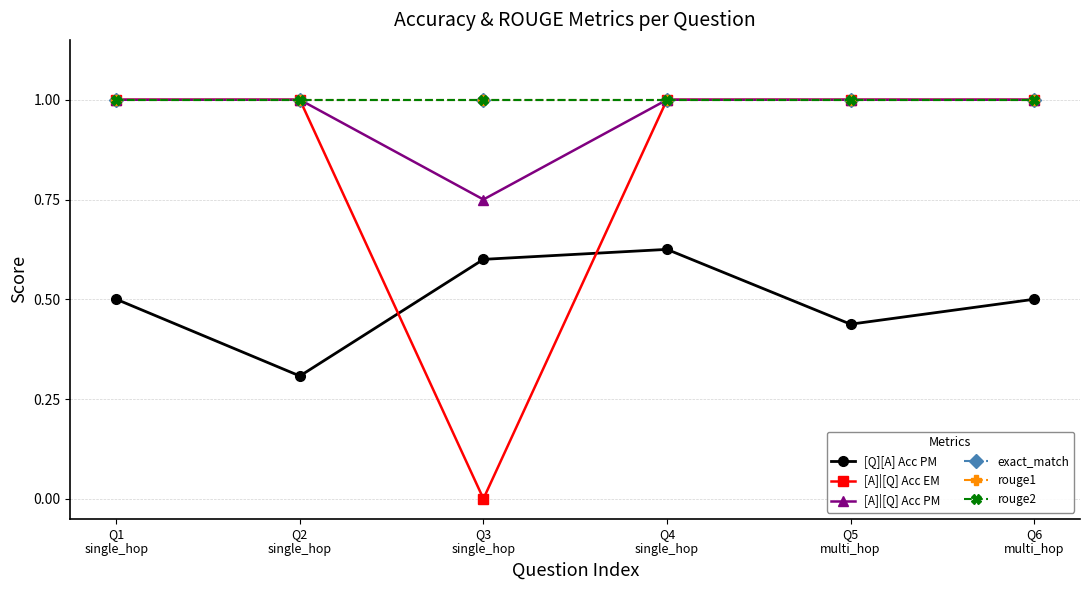

Is this an area chart (filled region under the line)?

No